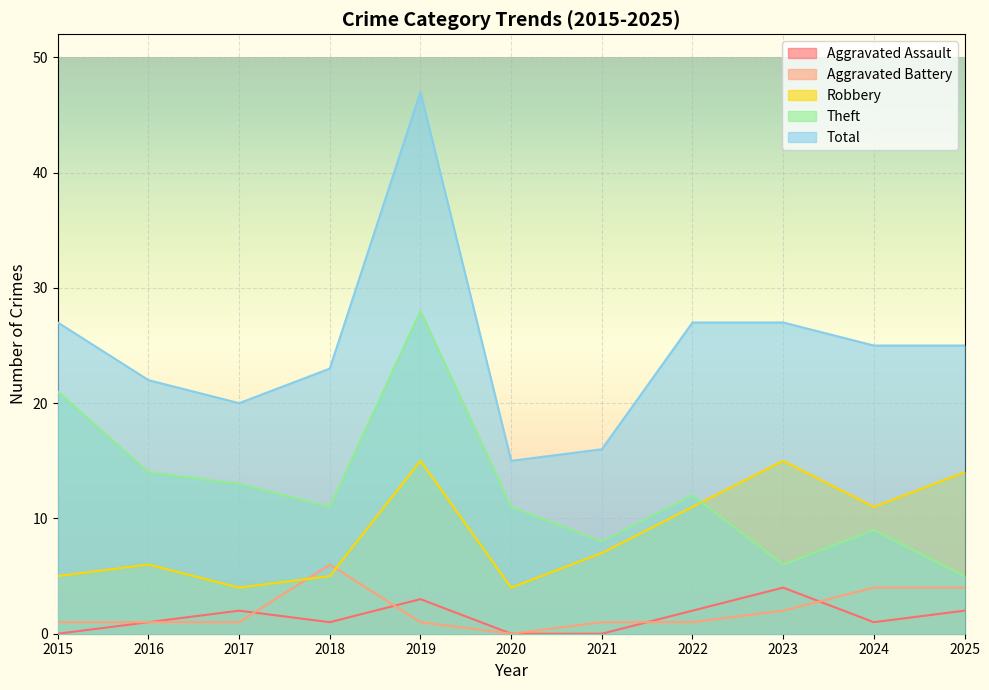

Which series has the widest spread of values?

Total